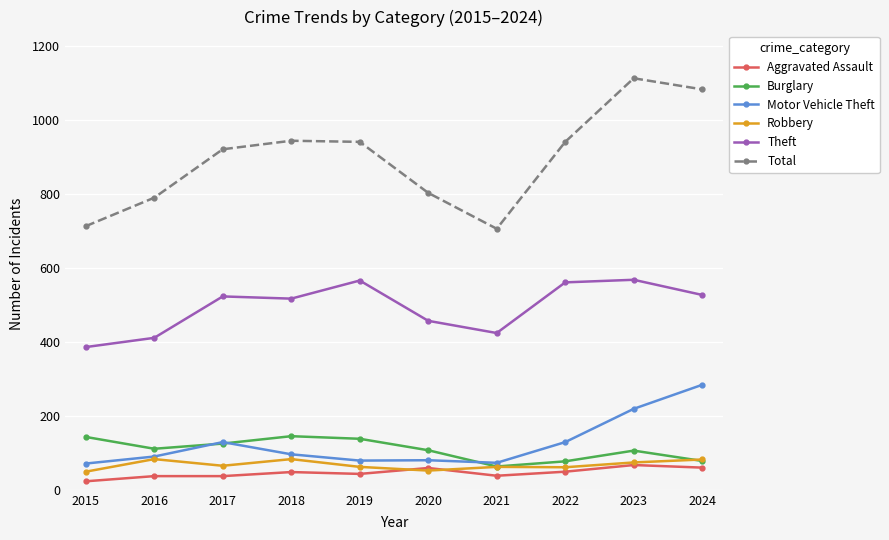

At which category does Motor Vehicle Theft reach its first local peak?

2017